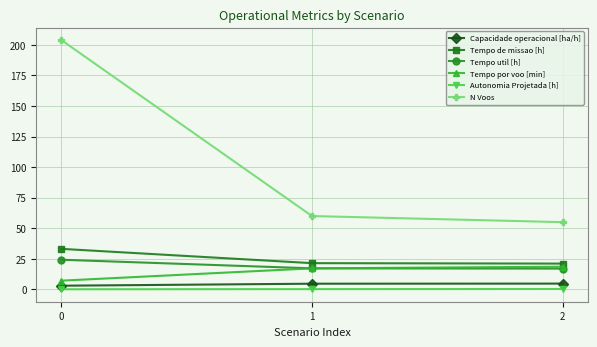

What is the spread (max minus min) of values at 0?

203.9